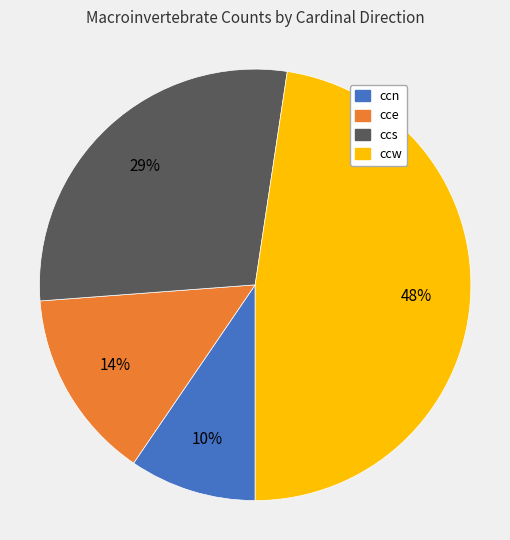

Do ccn and cce together represent more than half of the pie?

No